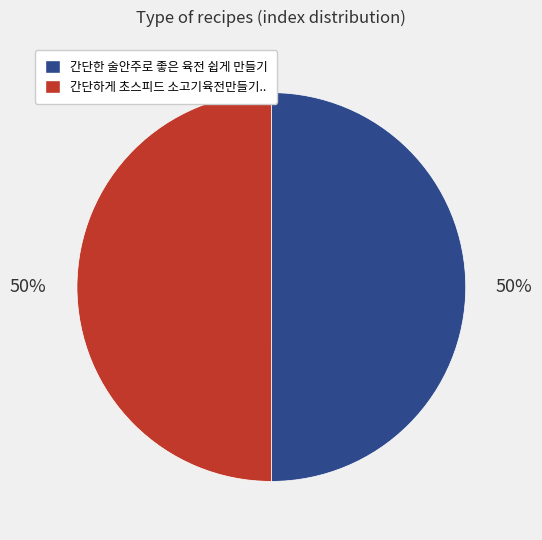

The 간단한 술안주로 좋은 육전 쉽게 만들기 slice represents 64% of the pie. True or false?

False